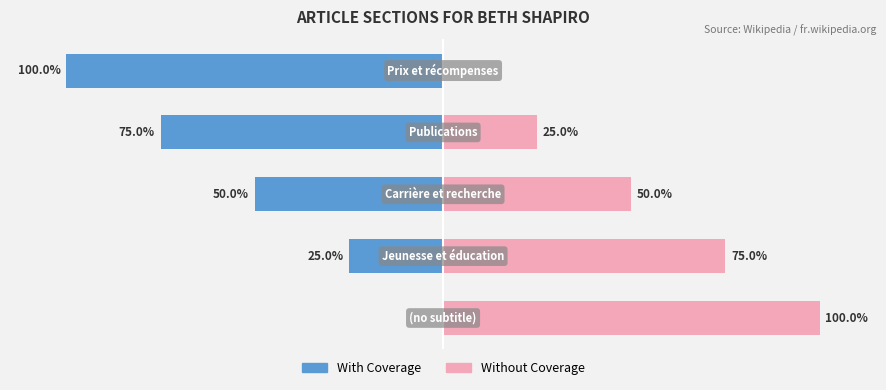

What is the difference between the maximum and minimum values in the With Coverage series?

100